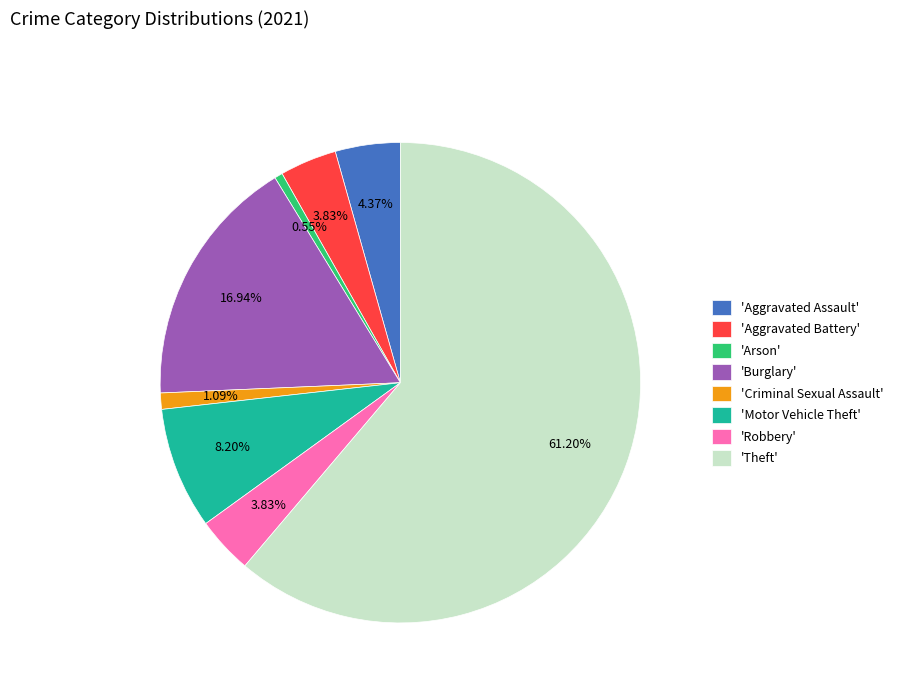

Do 'Aggravated Assault' and 'Aggravated Battery' together represent more than half of the pie?

No